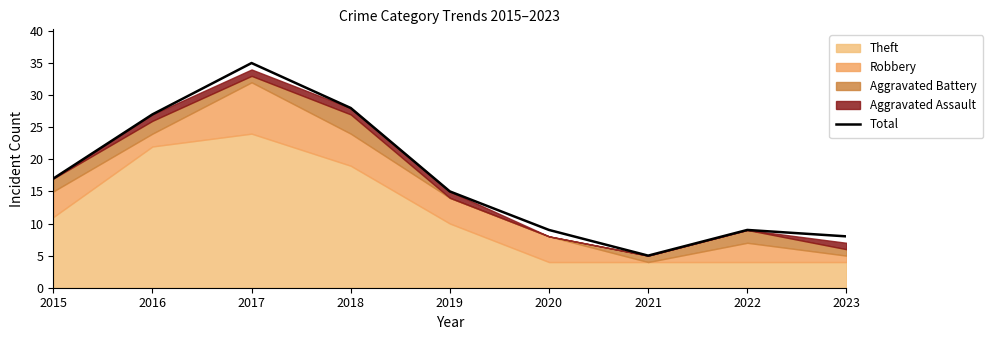

Rank the categories by value from lowest to highest.

2021, 2023, 2020, 2022, 2019, 2015, 2016, 2018, 2017